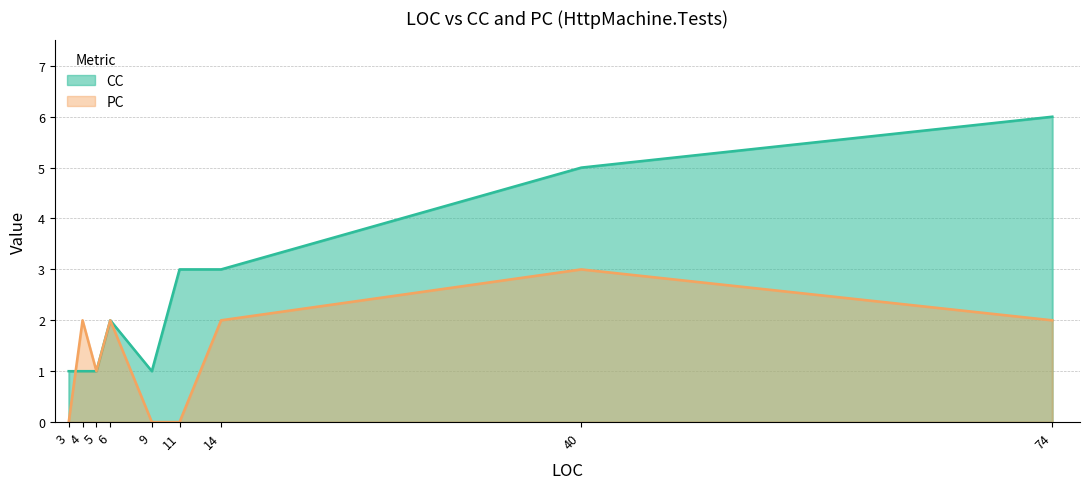

Reading left to right, extract all data points from this chart.

CC: 1	1	1	2	1	3	3	5	6
PC: 0	2	1	2	0	0	2	3	2